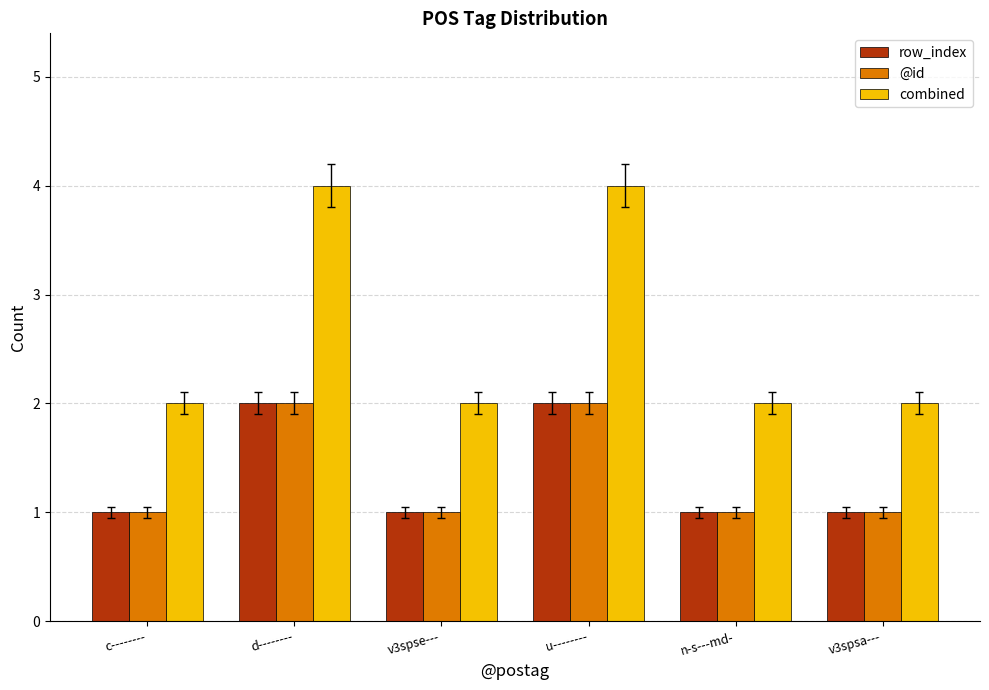

How many groups of bars are there?

6